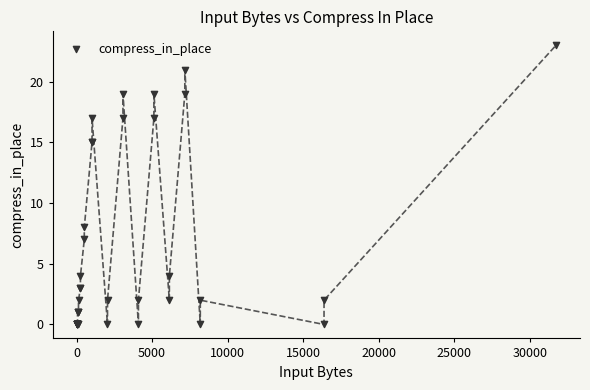

What Y value in the scatter plot is closest to 11?

8